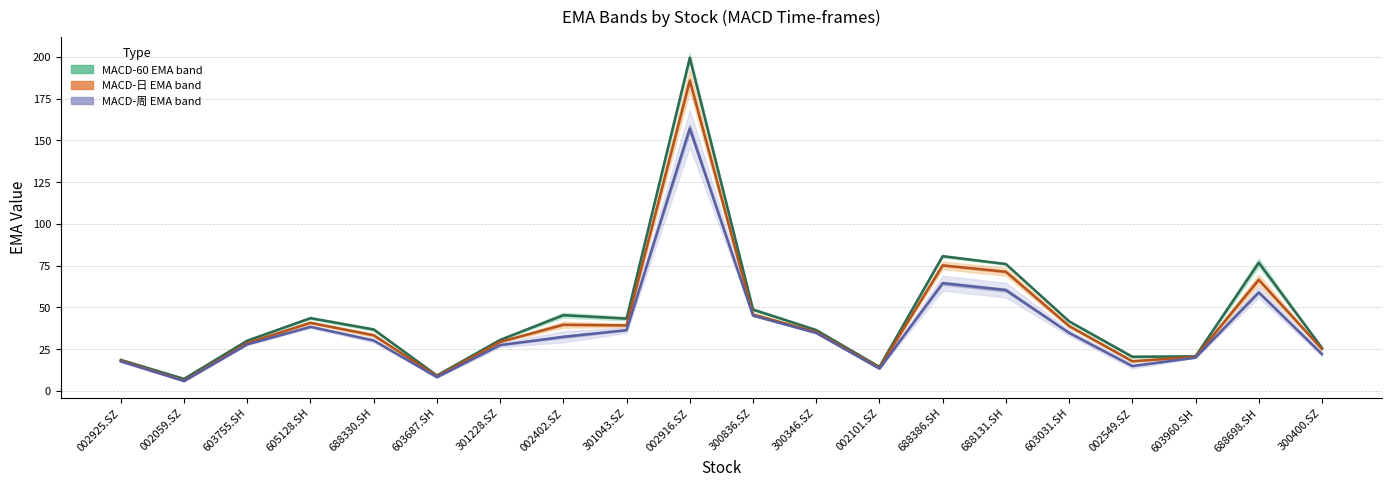

True or false: MACD-日 mid has more than 1 points higher than both neighbors.

True